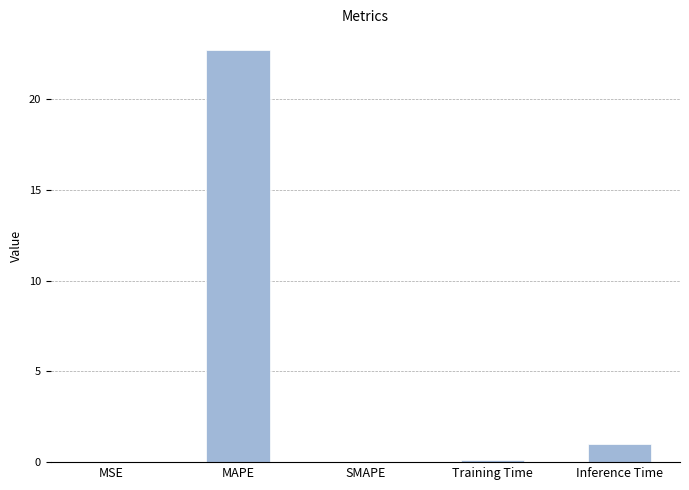

Where is the data nearest to the value 11?

Inference Time